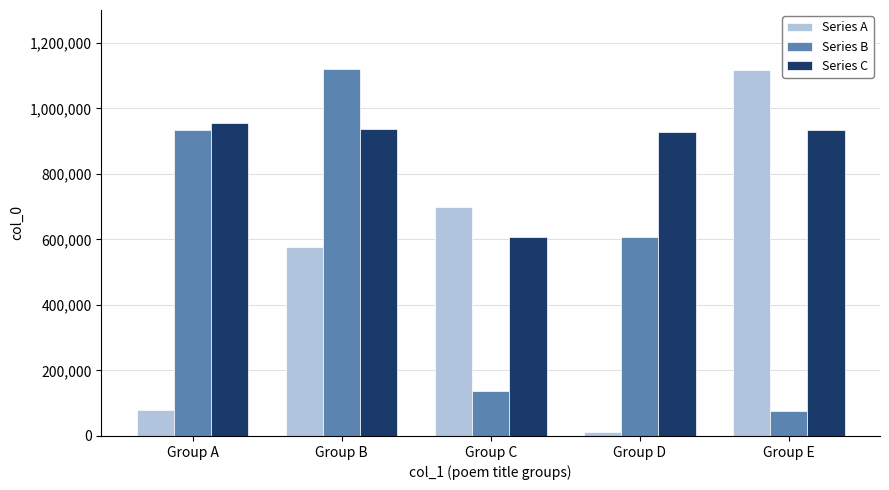

What is the difference between the maximum and second lowest values in the Series A series?

1039184